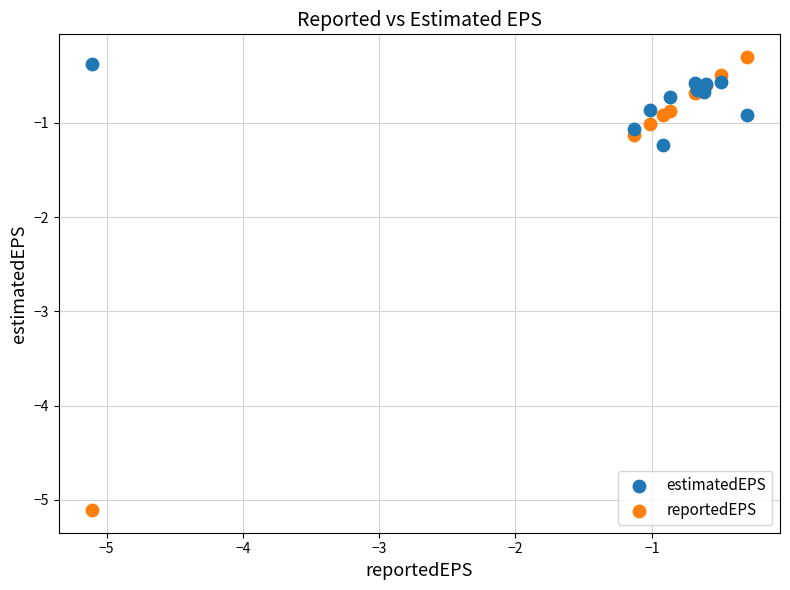

What are all the series names shown in the legend?

estimatedEPS, reportedEPS